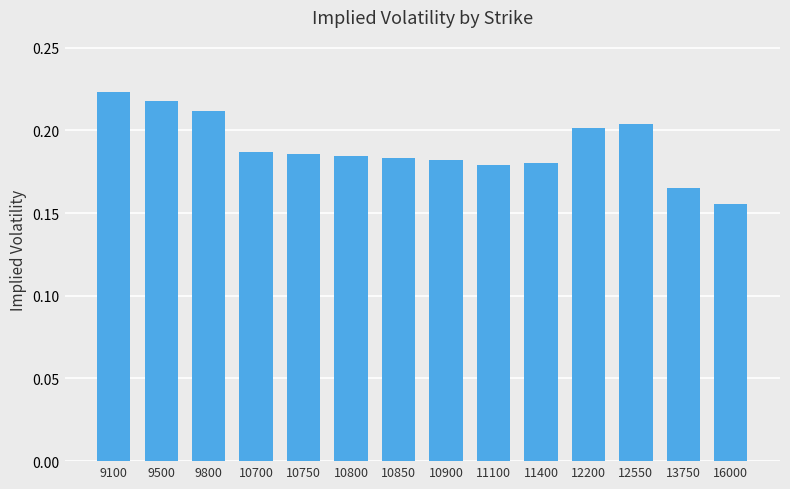

How many series are shown in this chart?

1